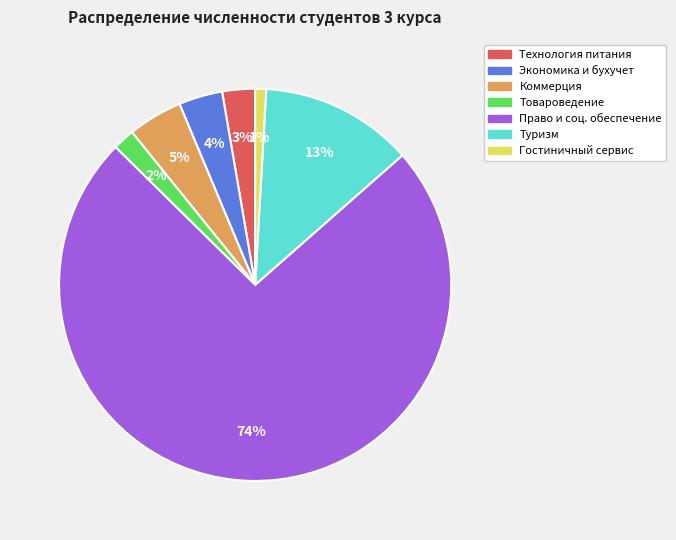

To the nearest percent, what is the average slice percentage?

14%